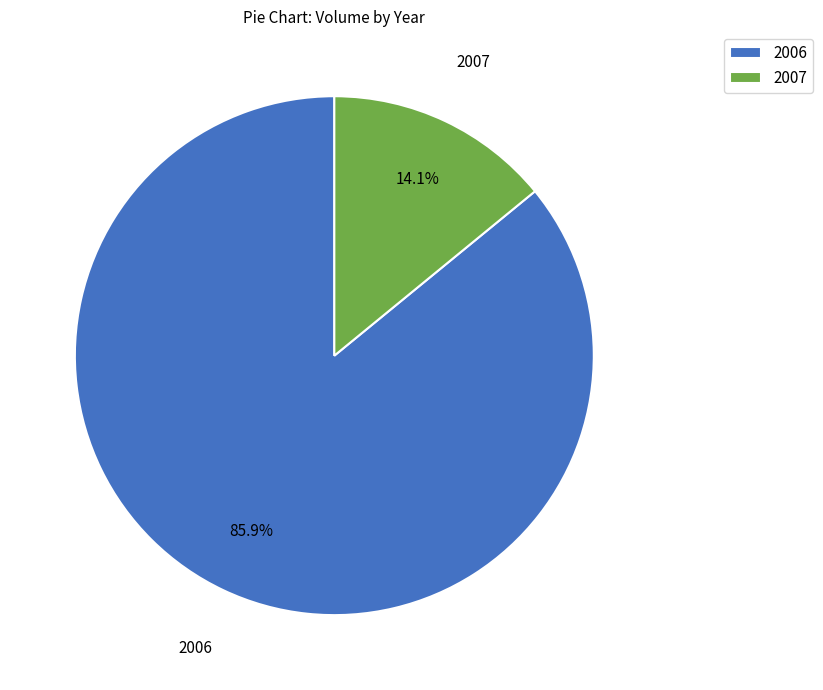

Approximately how many times larger is the value at 2006 compared to 2007?

6.1